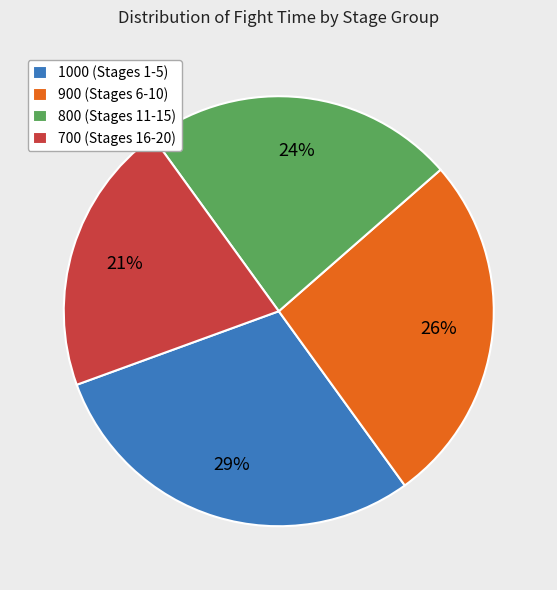

Rank the categories by value from highest to lowest.

1000 (Stages 1-5), 900 (Stages 6-10), 800 (Stages 11-15), 700 (Stages 16-20)